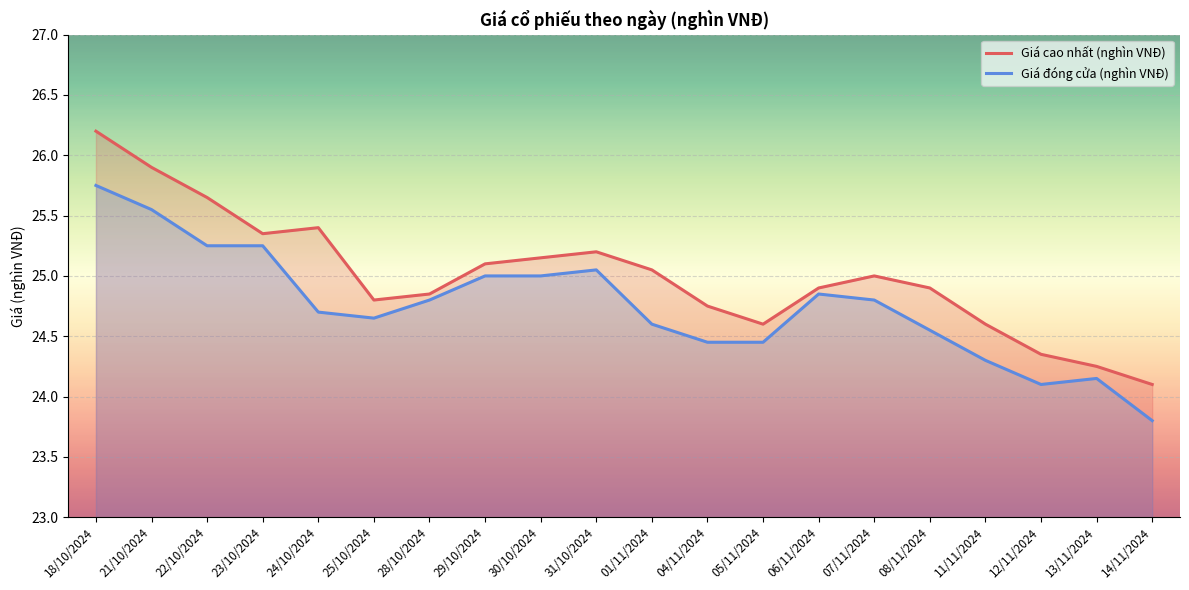

How many interior local valleys does the Giá cao nhất (nghìn VNĐ) series have?

3